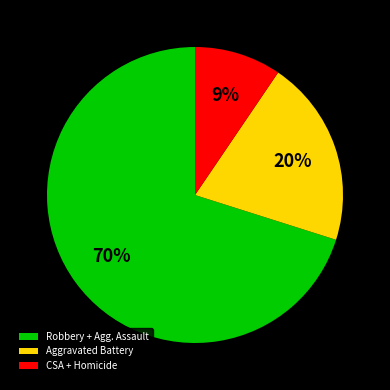

Is Robbery + Agg. Assault the majority of the pie?

Yes